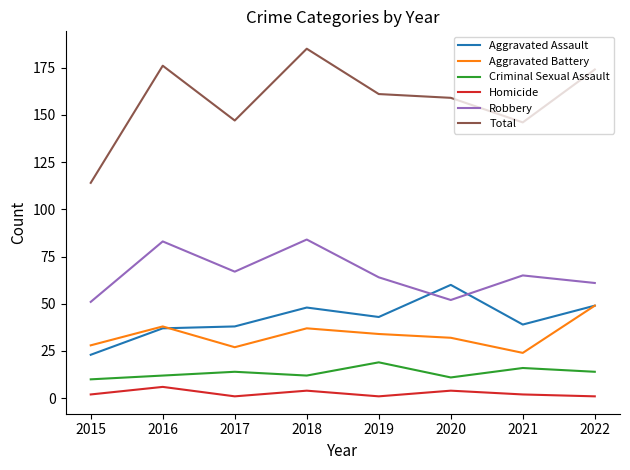

What is the total value across all series at 2020?

318